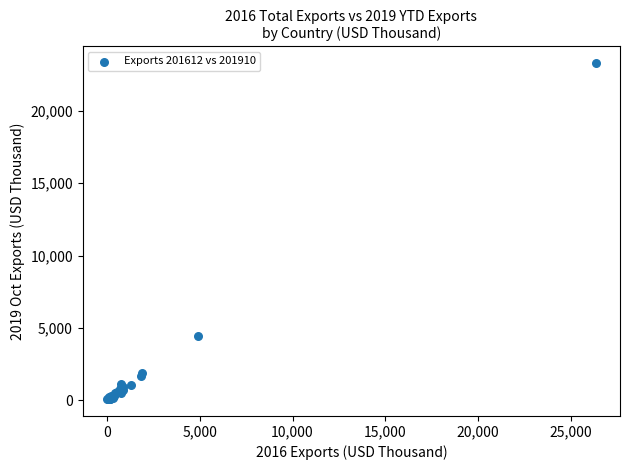

What Y value in the scatter plot is closest to 11680?

4432.0